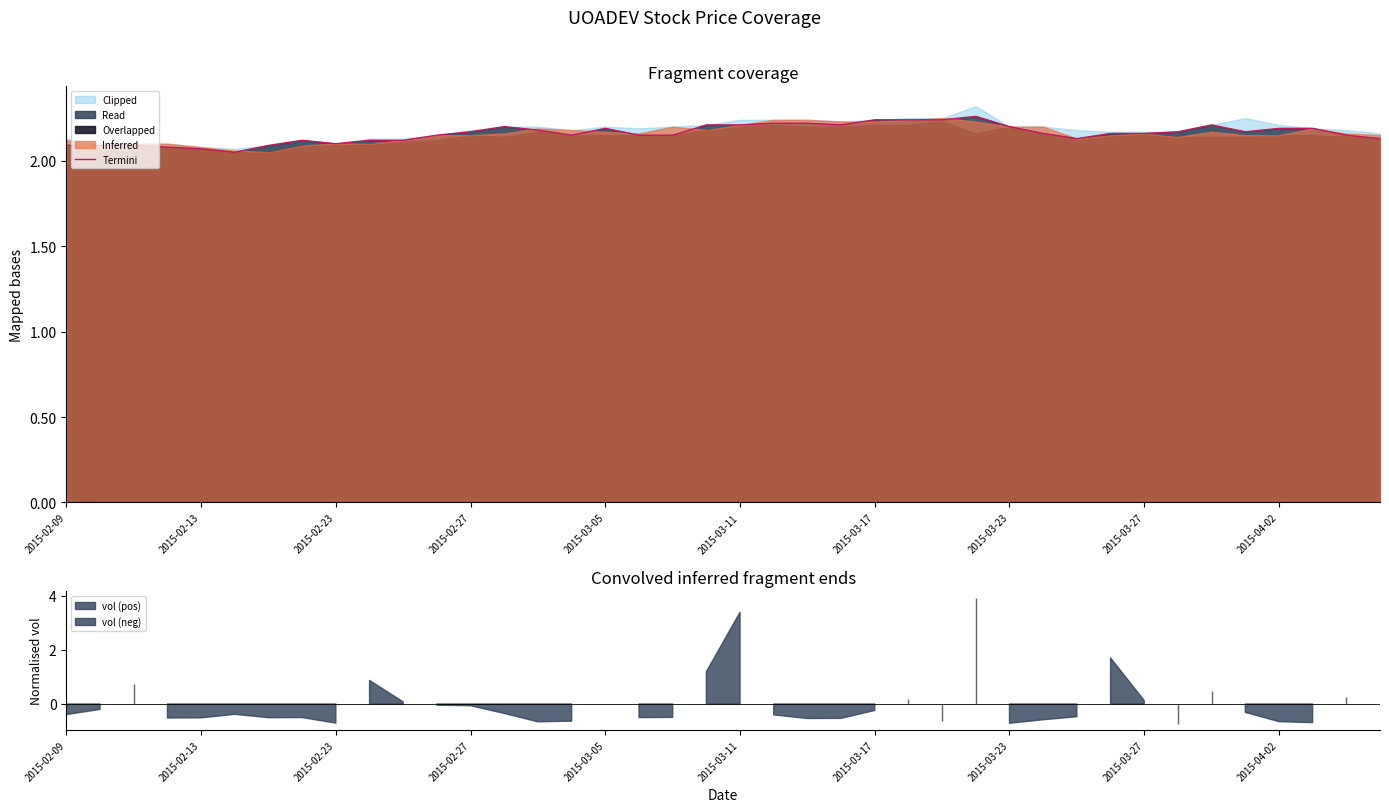

What is the average value?

2.2